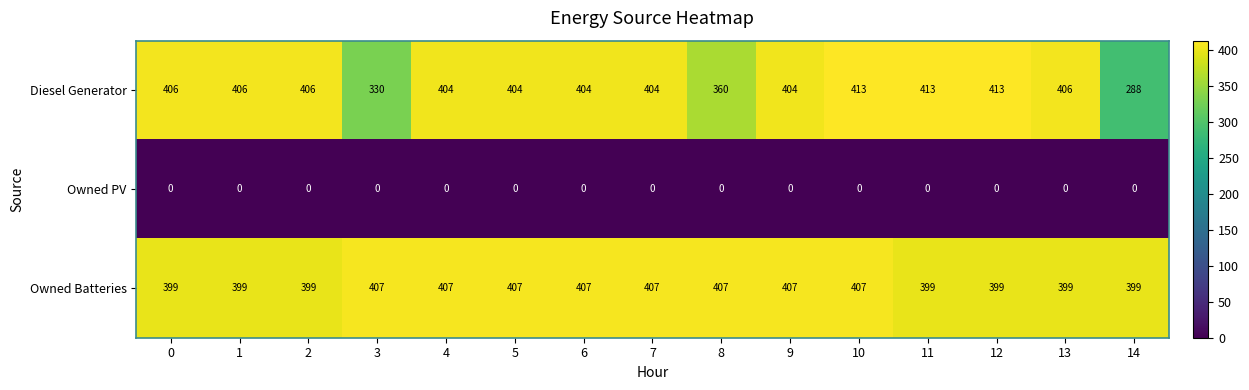

List the series in order of their peak value, lowest first.

Owned PV, Owned Batteries, Diesel Generator